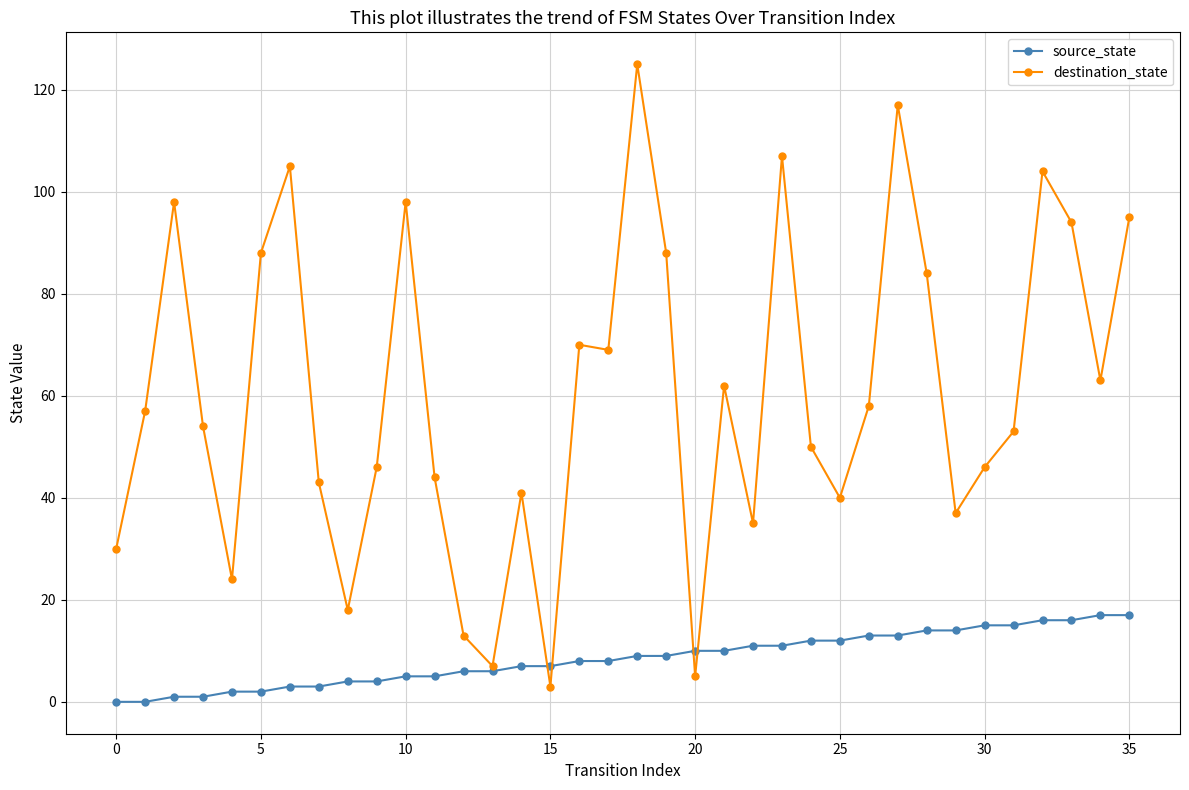

What is the highest value of the destination_state series?

125